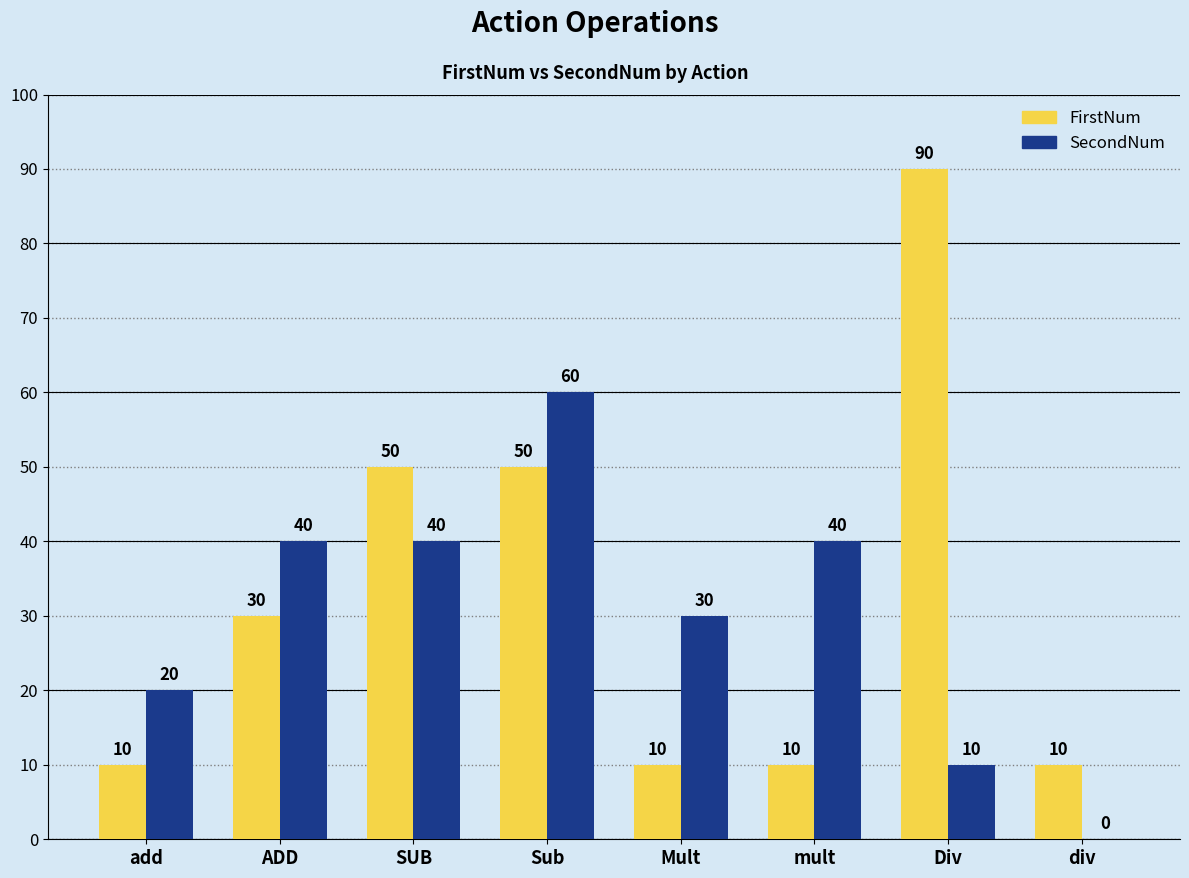

What is the greatest value displayed?

90